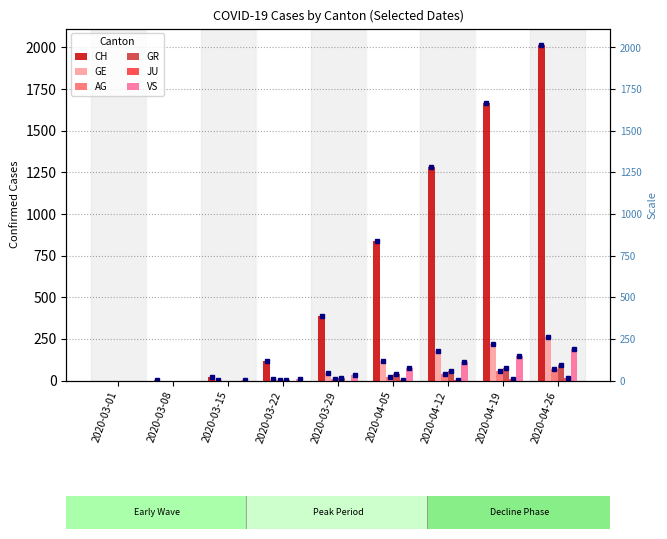

Is the value of GE at 2020-03-01 greater than the value of AG at 2020-03-22?

No